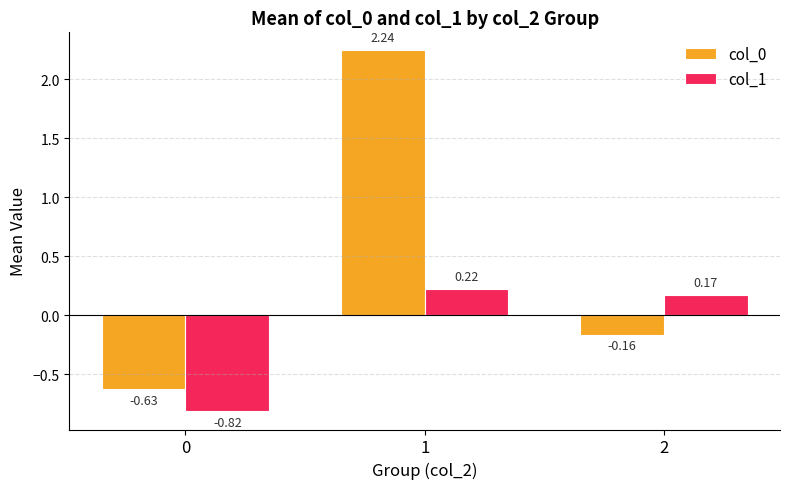

How many bars are there in total?

6